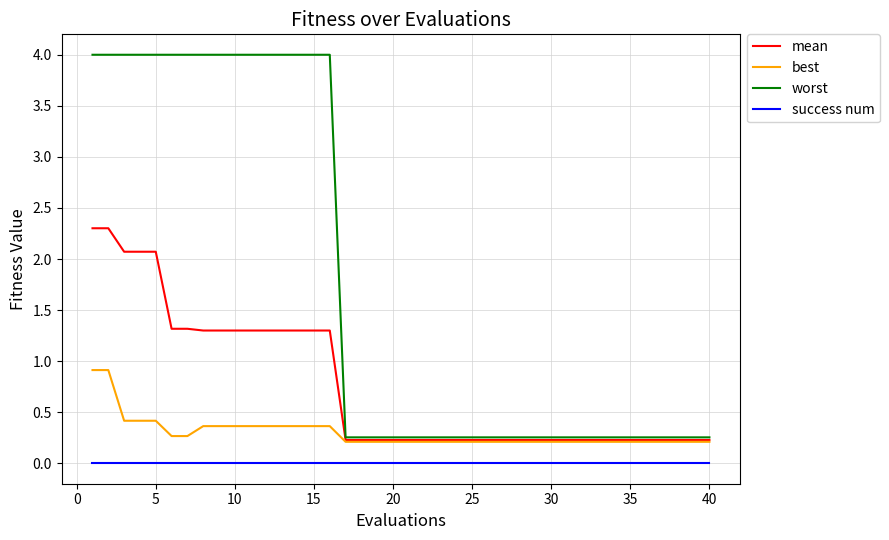

What is the maximum value for mean?

2.3